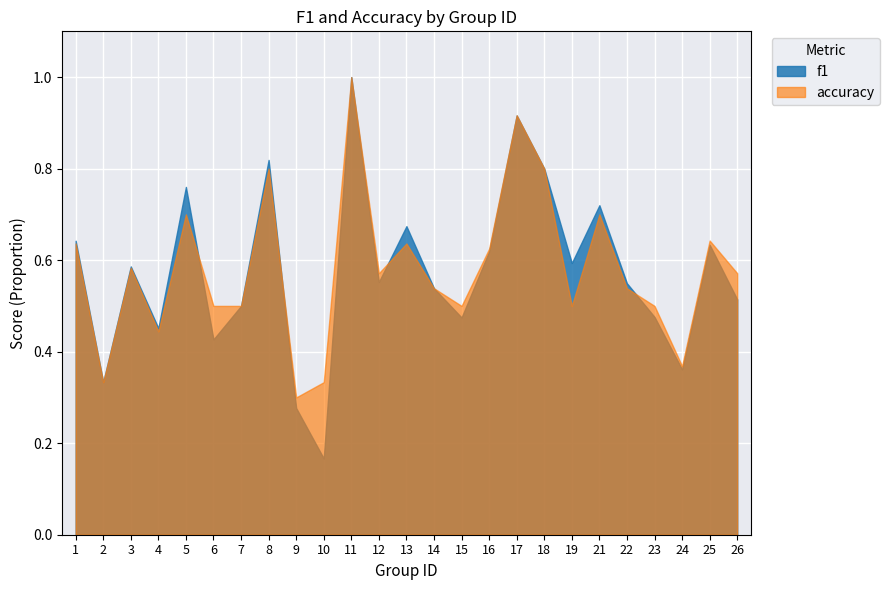

What is the sum of the accuracy values at 22 and 5?

1.2